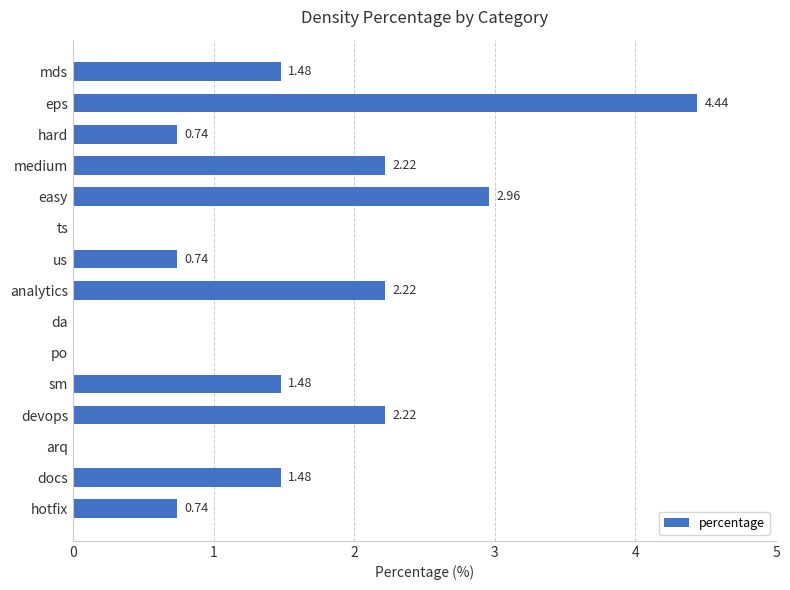

Approximately how many times larger is the value at medium compared to eps?

0.5